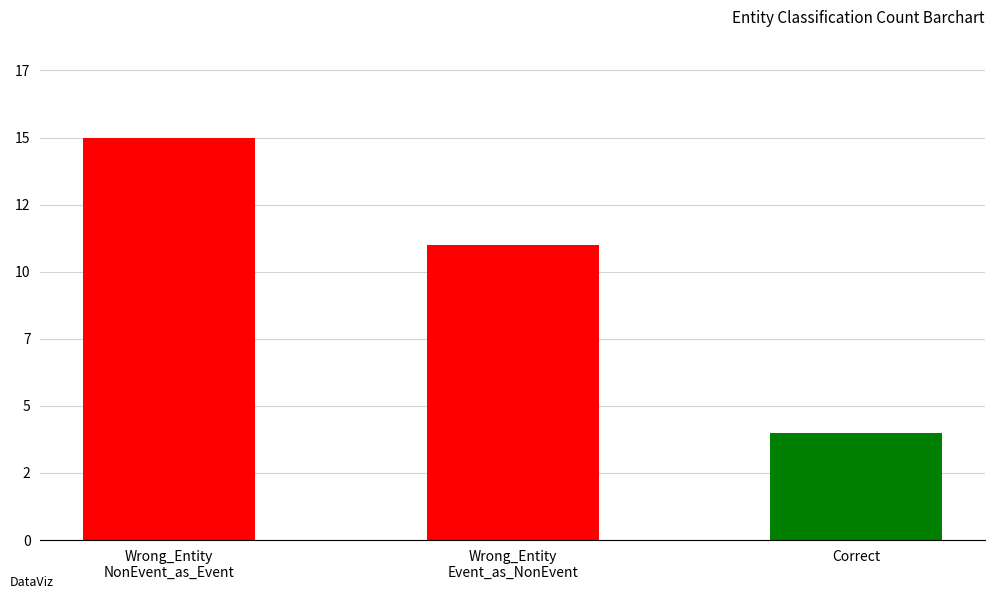

The value at Correct is 4. True or false?

True